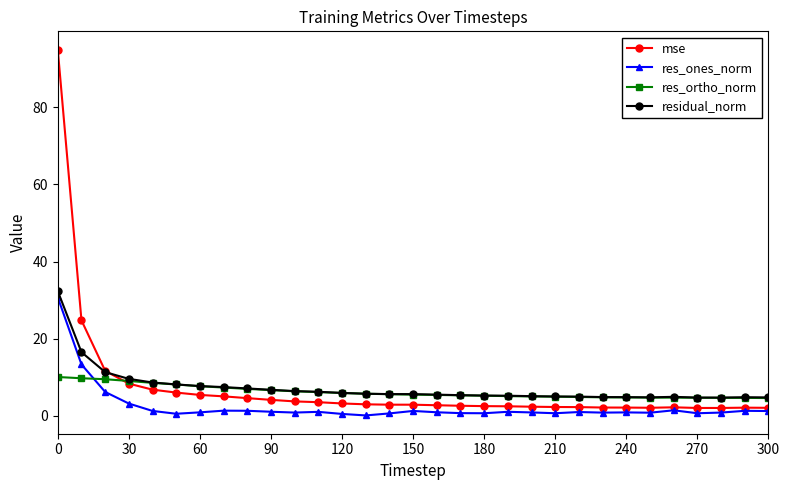

What is the value of the res_ortho_norm point at the 25th from the left?

4.8